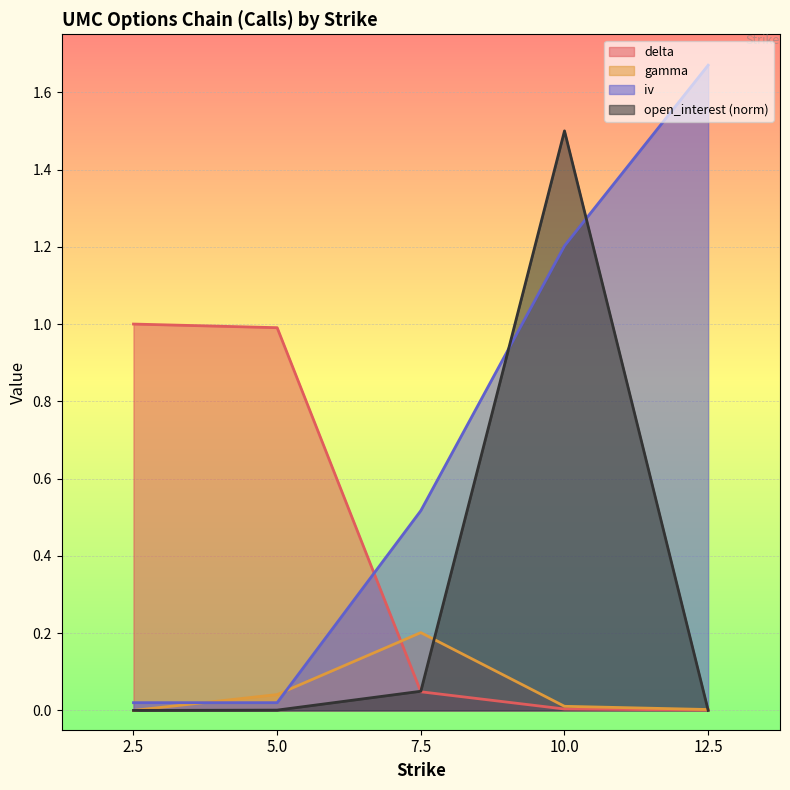

What is the spread (max minus min) of values at 10.0?

1.5